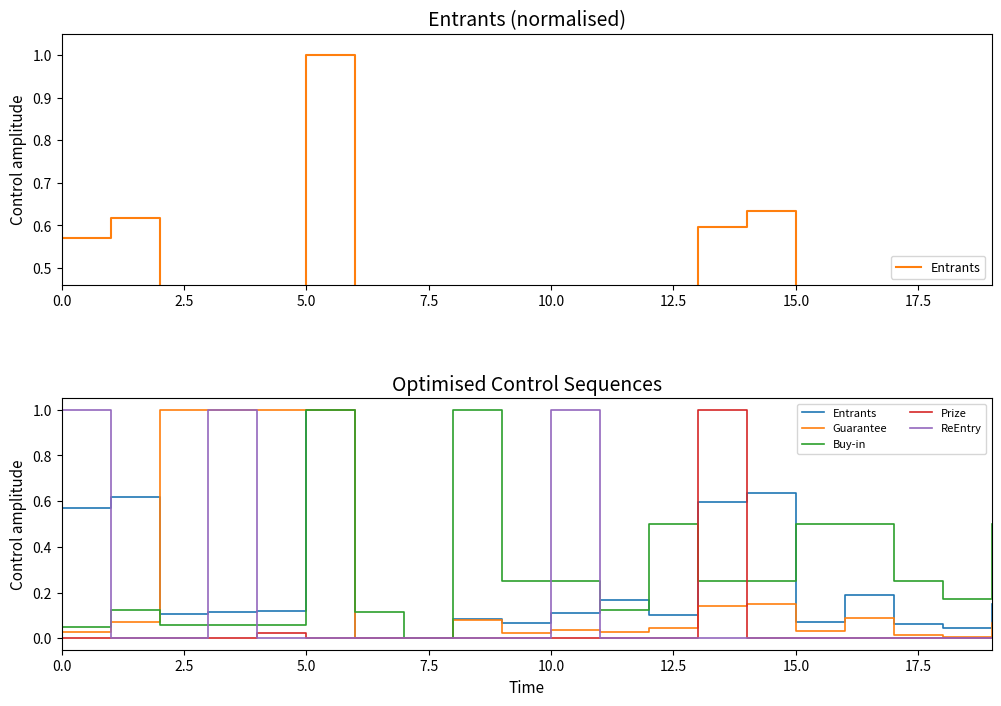

Which series changed the most between 14 and 17?

Entrants